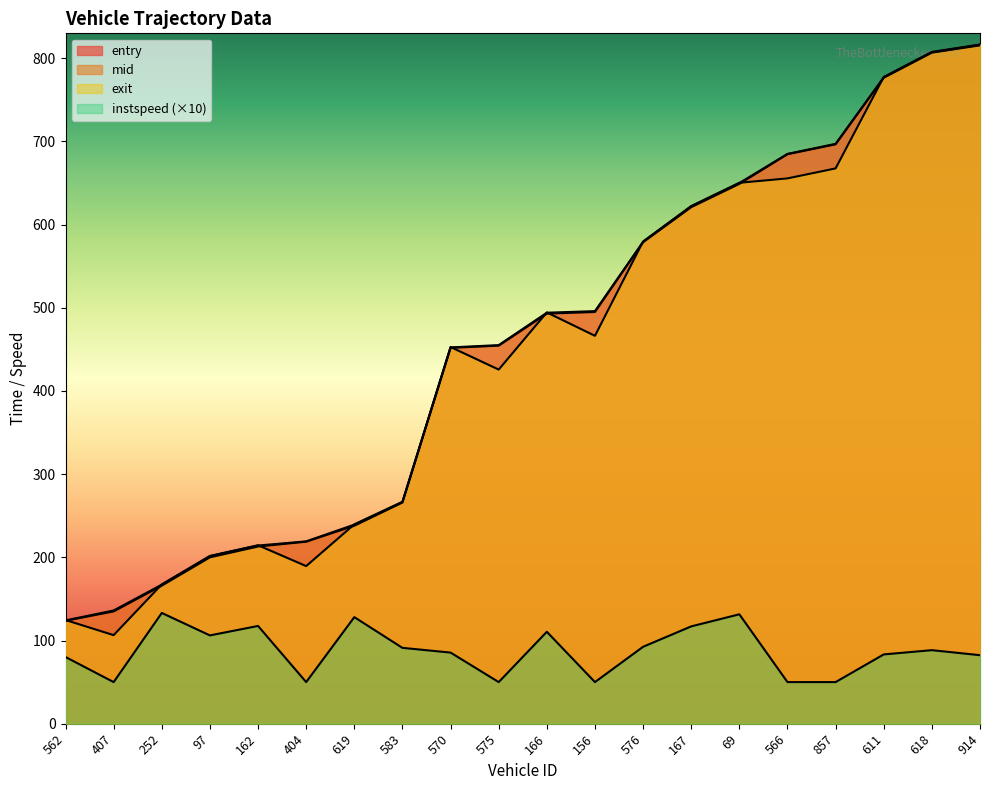

The value of mid at 404 is 348.9. True or false?

False